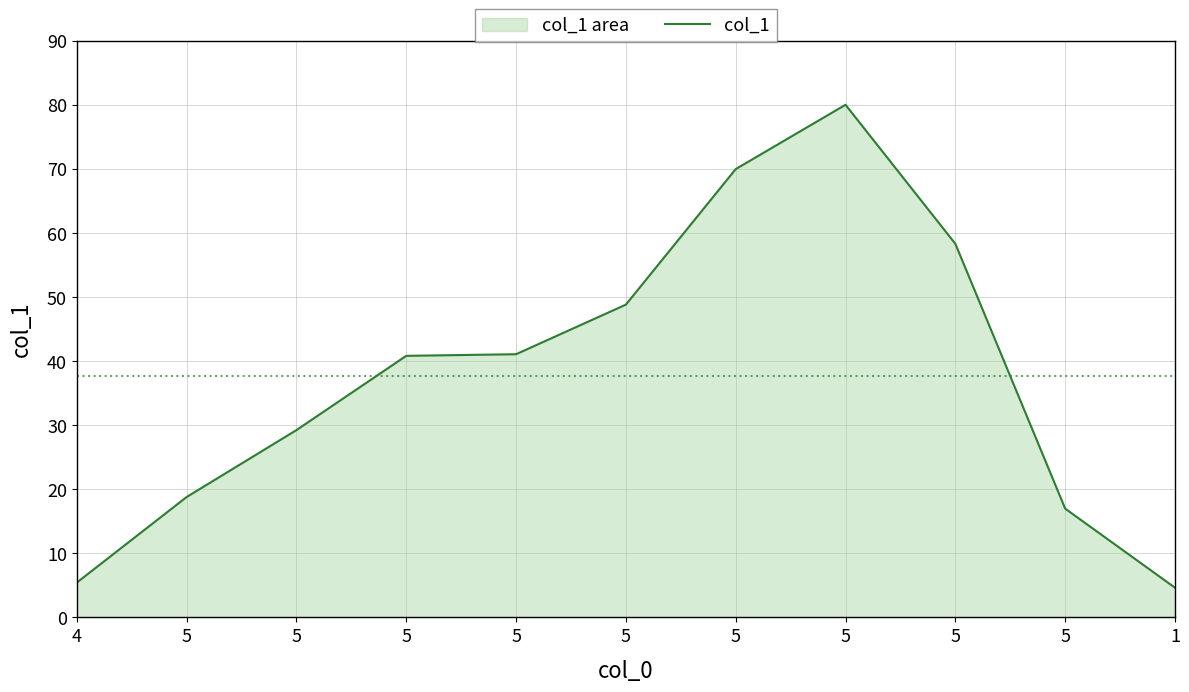

Reading left to right, what are all the values shown in this chart?

5.4	18.8	29.2	40.8	41.1	48.8	70.0	80.0	58.3	17.0	4.6